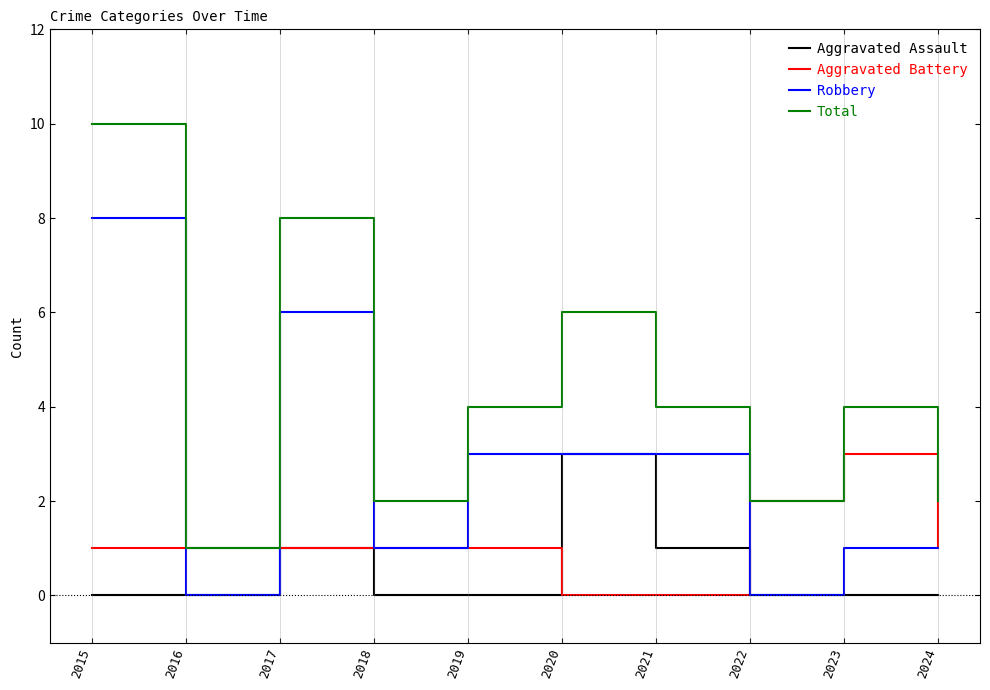

What is the total value across all series at 2024?

4